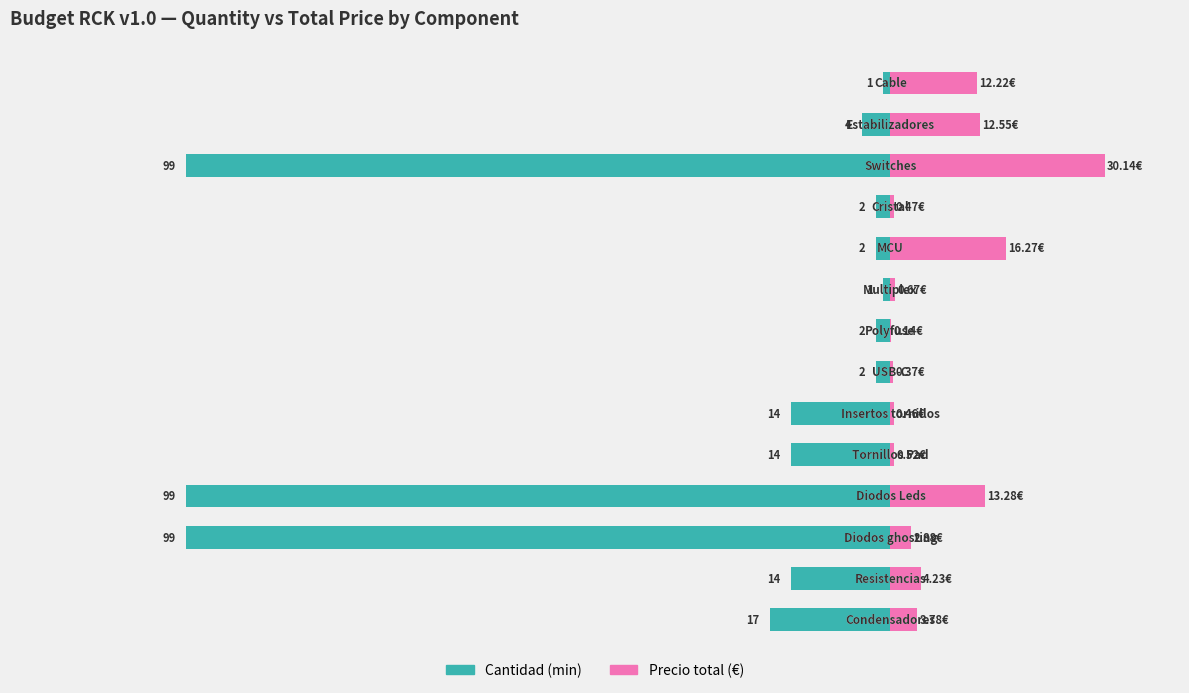

How many groups of bars are there?

14